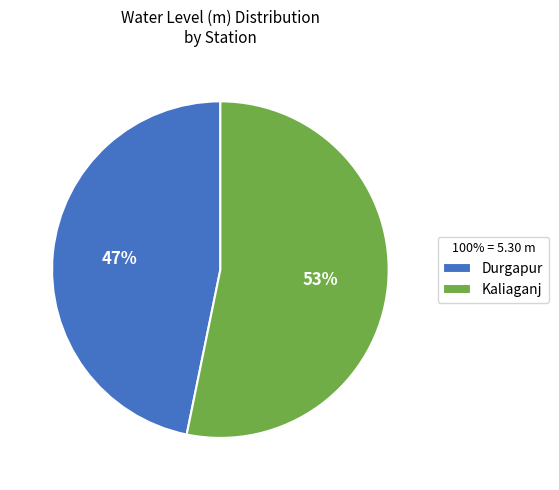

Is there any slice that represents more than half of the pie?

Yes